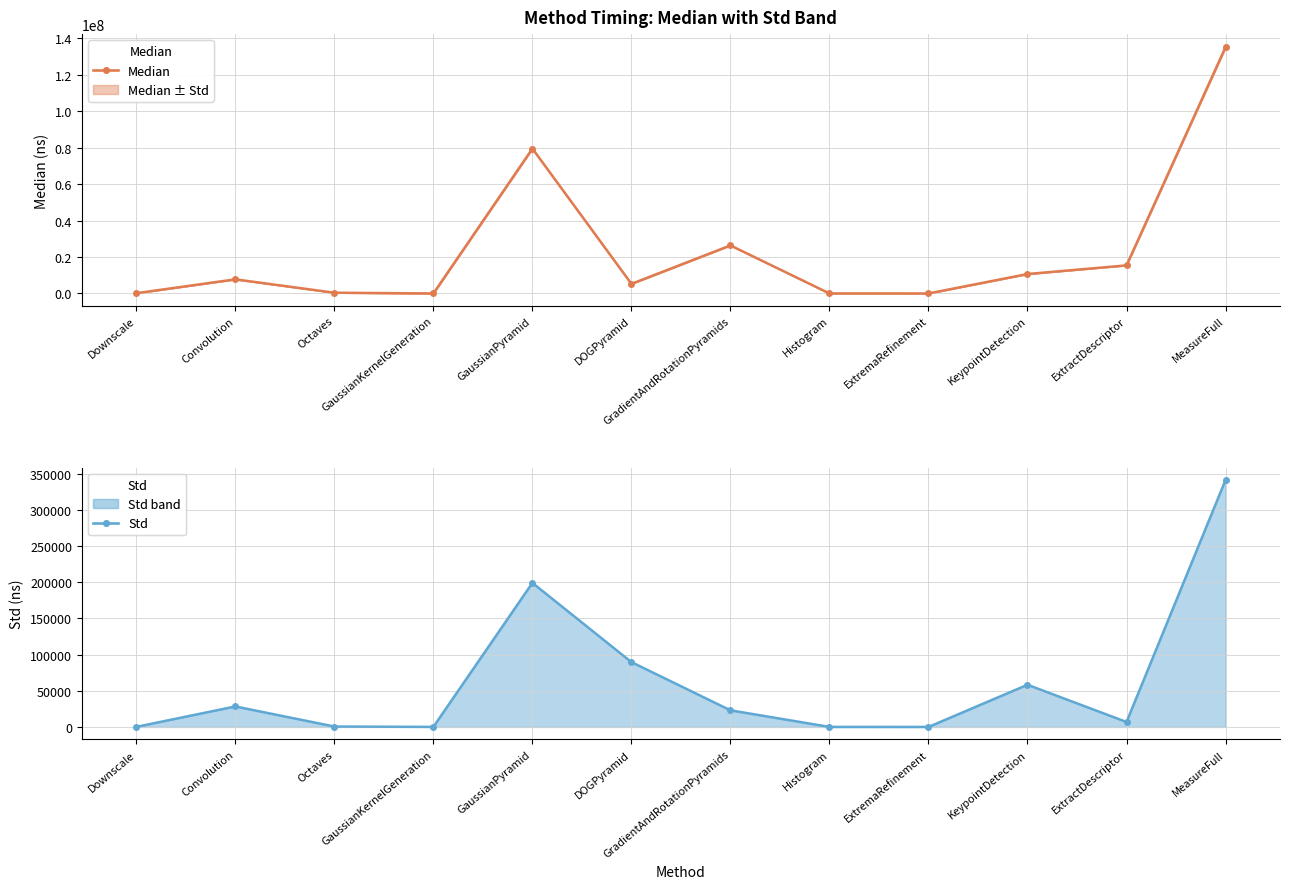

Which category has the highest value in the Median series?

MeasureFull